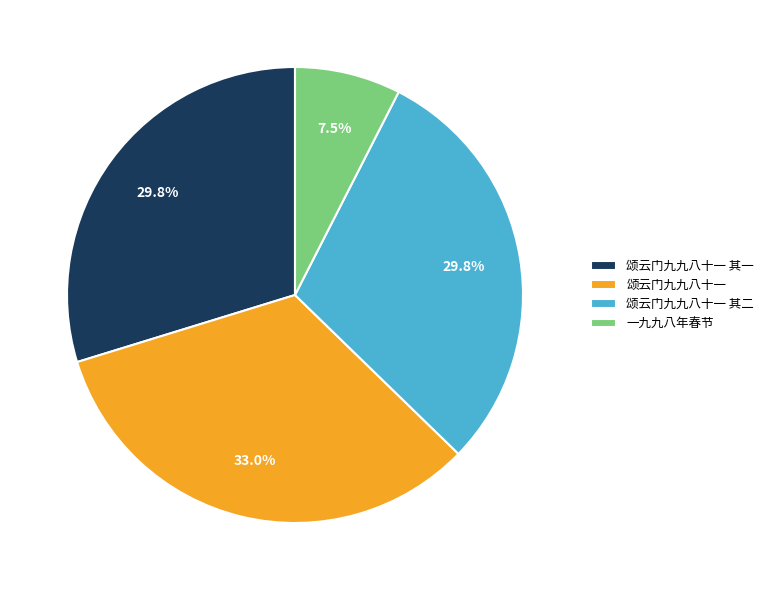

How many slices are in this pie chart?

4